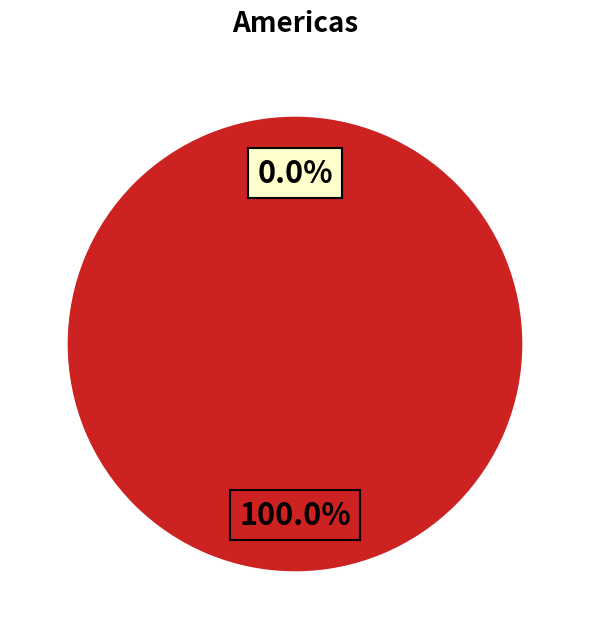

How many slices are in this pie chart?

2